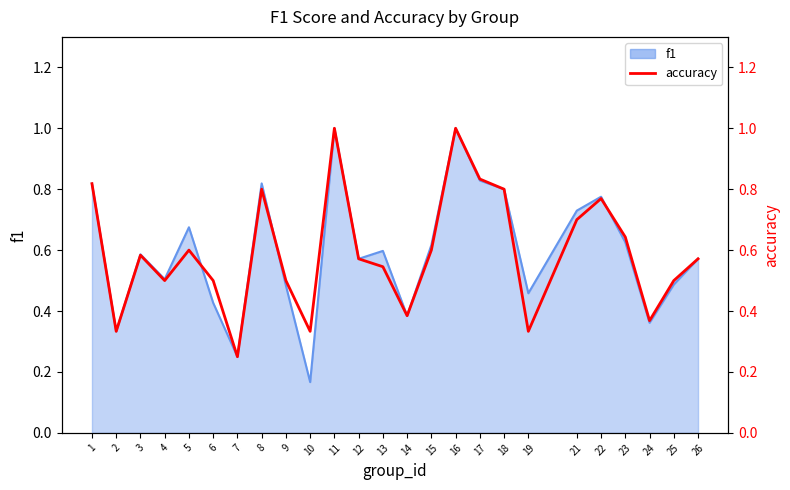

Reading left to right, list all the values displayed in this chart.

1=0.8	2=0.3	3=0.6	4=0.5	5=0.6	6=0.5	7=0.2	8=0.8	9=0.5	10=0.3	11=1.0	12=0.6	13=0.5	14=0.4	15=0.6	16=1.0	17=0.8	18=0.8	19=0.3	21=0.7	22=0.8	23=0.6	24=0.4	25=0.5	26=0.6